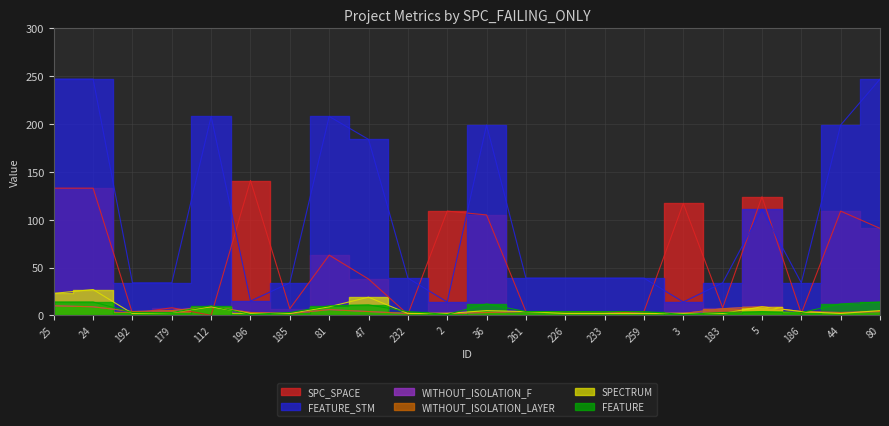

Which category has the lowest value in the WITHOUT_ISOLATION_F series?

185